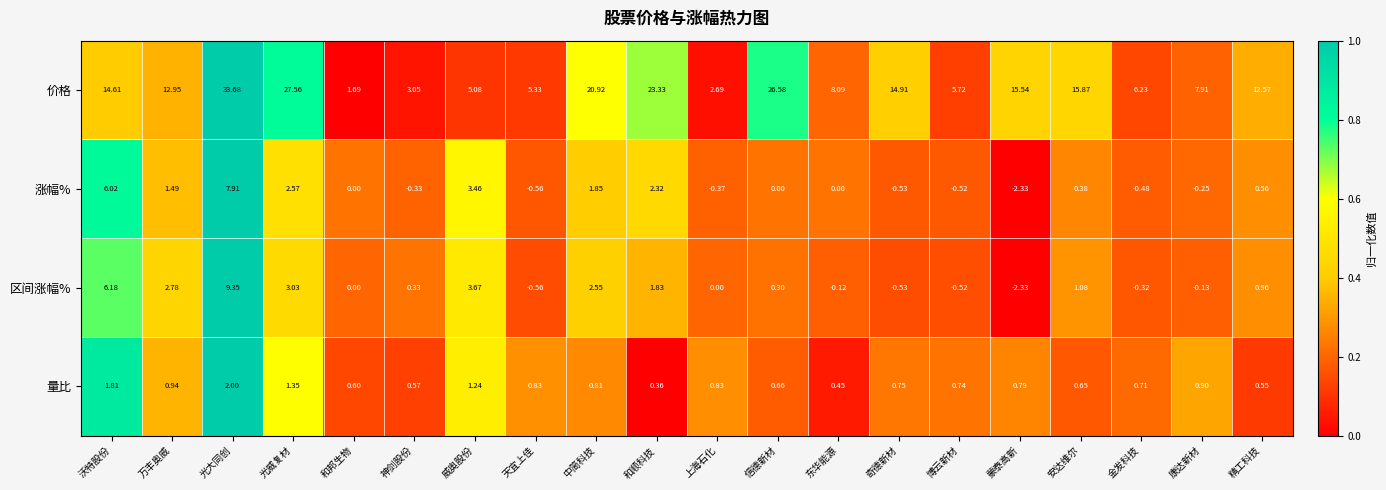

Which series has the widest spread of values?

价格